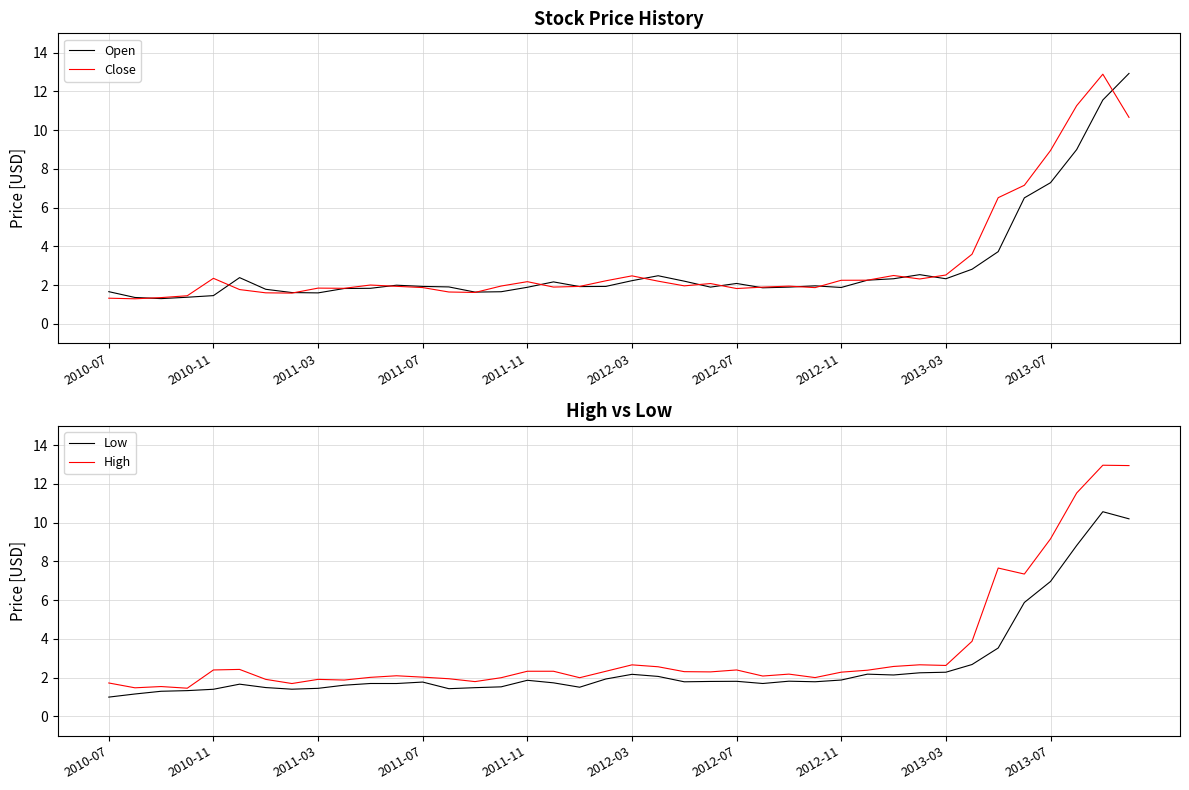

How many data points does each series have?

40